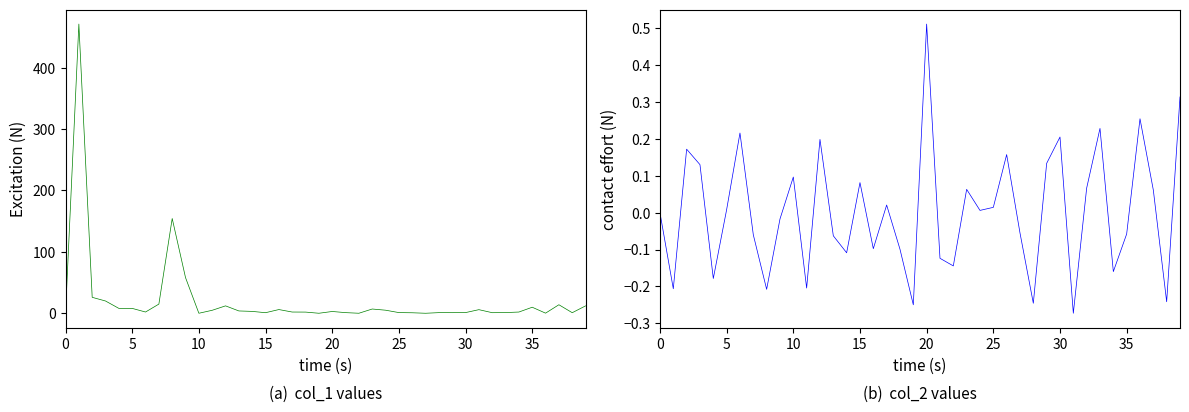

True or false: col_1 has more than 1 points higher than both neighbors.

True